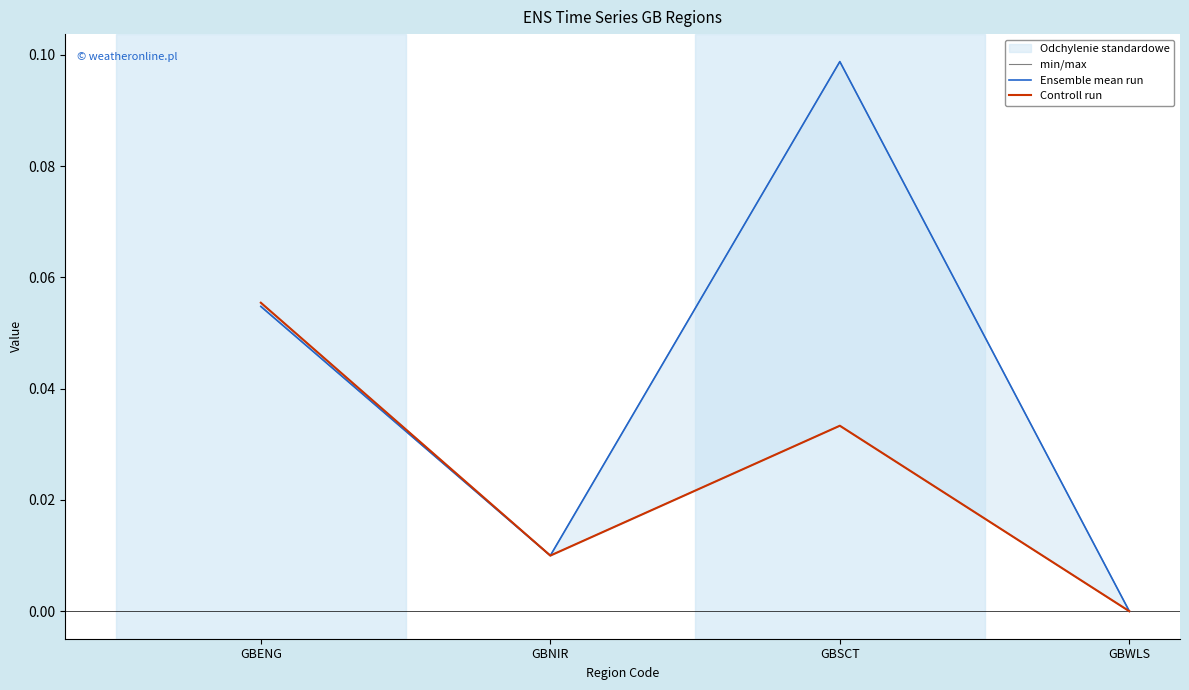

Reading left to right, extract all data points from this chart.

min/max: GBENG=0.1	GBNIR=0.0	GBSCT=0.1	GBWLS=0.0
Ensemble mean run: GBENG=0.1	GBNIR=0.0	GBSCT=0.1	GBWLS=0.0
Controll run: GBENG=0.1	GBNIR=0.0	GBSCT=0.0	GBWLS=0.0